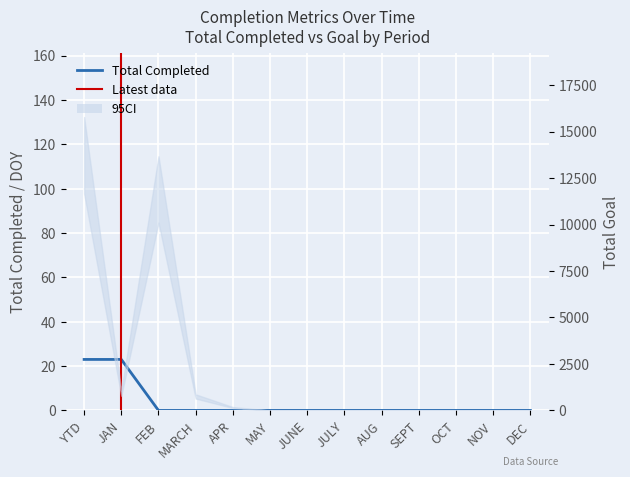

At which label does Total Completed reach its minimum?

FEB